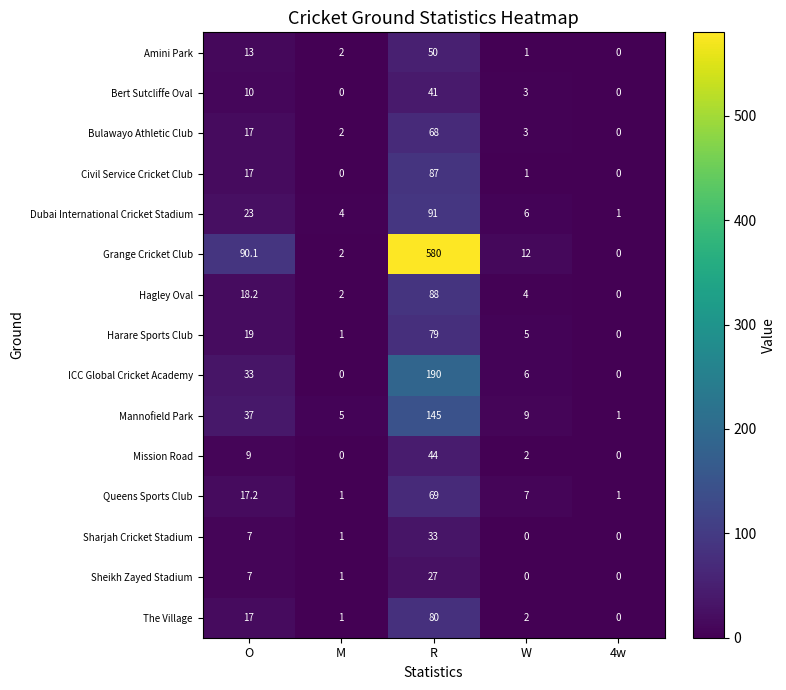

What is the average value of the Dubai International Cricket Stadium series?

25.0